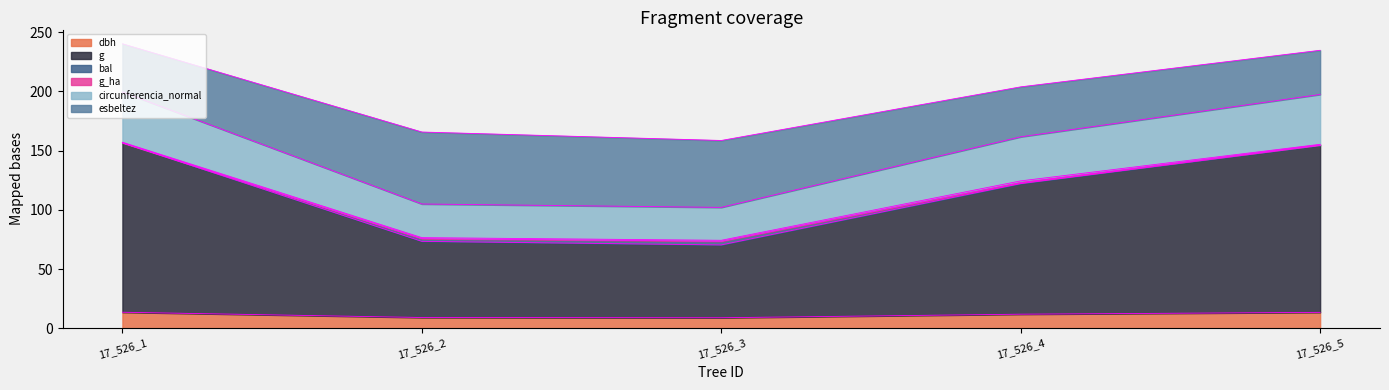

What is the average value of the dbh series?

11.3